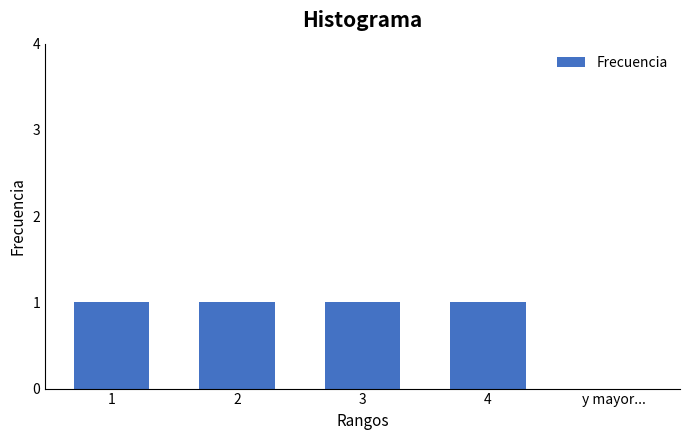

Reading right to left, what are all the values shown in this chart?

y mayor...=0	4=1	3=1	2=1	1=1